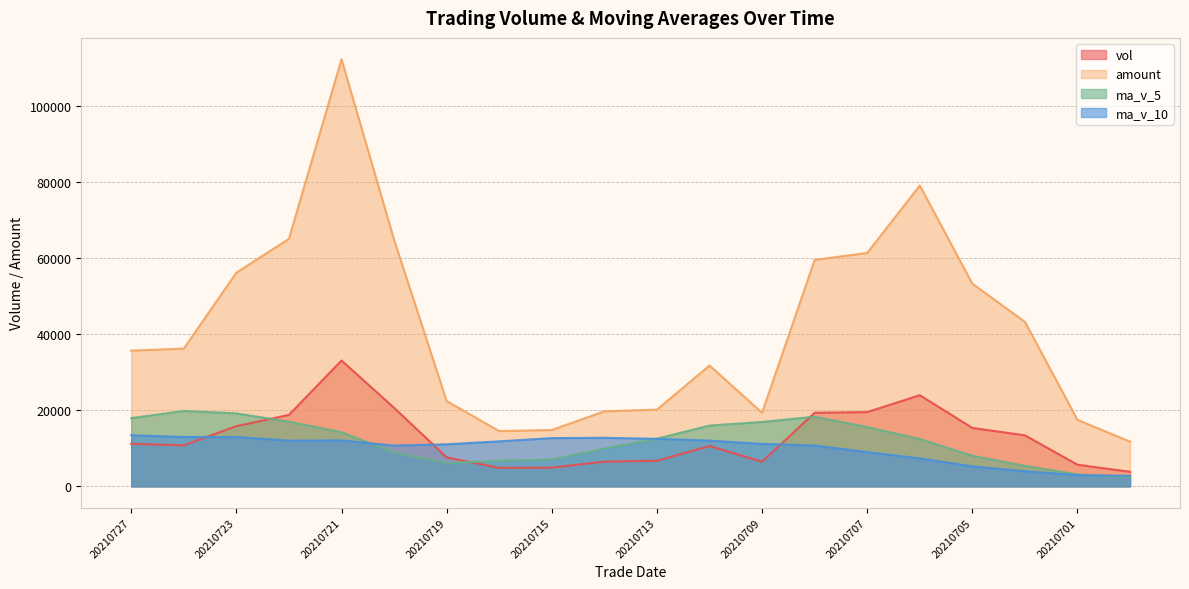

Rank the categories by amount value from highest to lowest.

20210721, 20210706, 20210722, 20210720, 20210707, 20210708, 20210723, 20210705, 20210702, 20210726, 20210727, 20210712, 20210719, 20210713, 20210714, 20210709, 20210701, 20210715, 20210716, 20210630